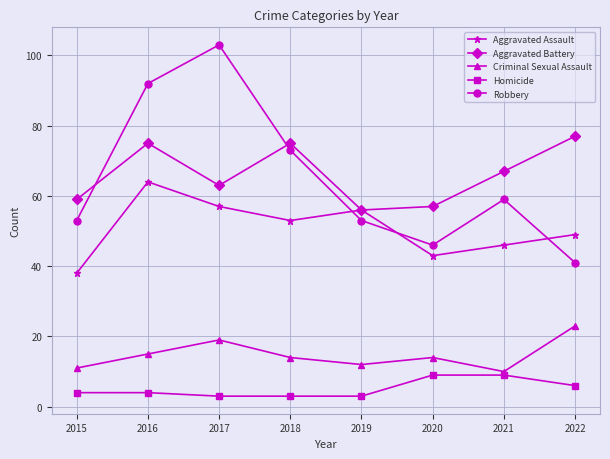

What is the difference between the maximum and minimum values in the Aggravated Battery series?

21